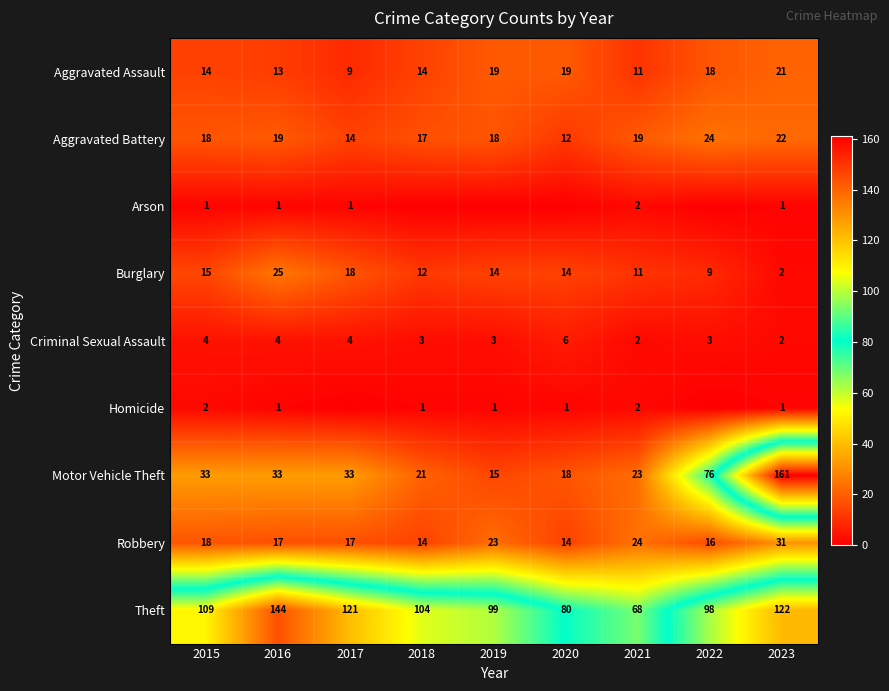

List the labels in order of Theft value, largest first.

2016, 2023, 2017, 2015, 2018, 2019, 2022, 2020, 2021